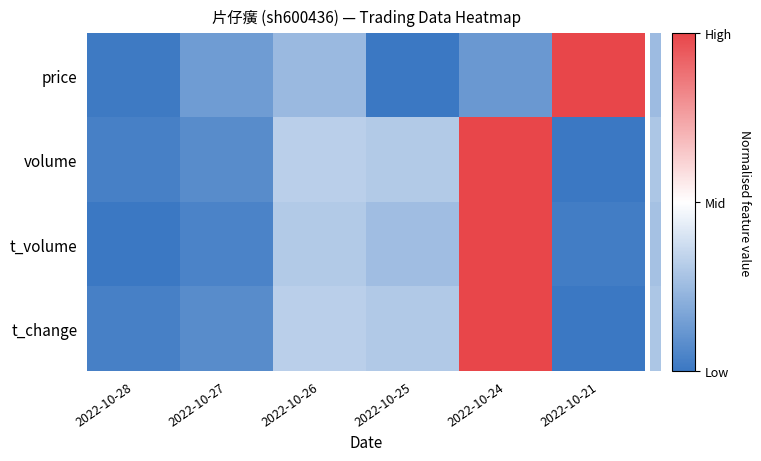

What is the smallest value displayed?

-1.0